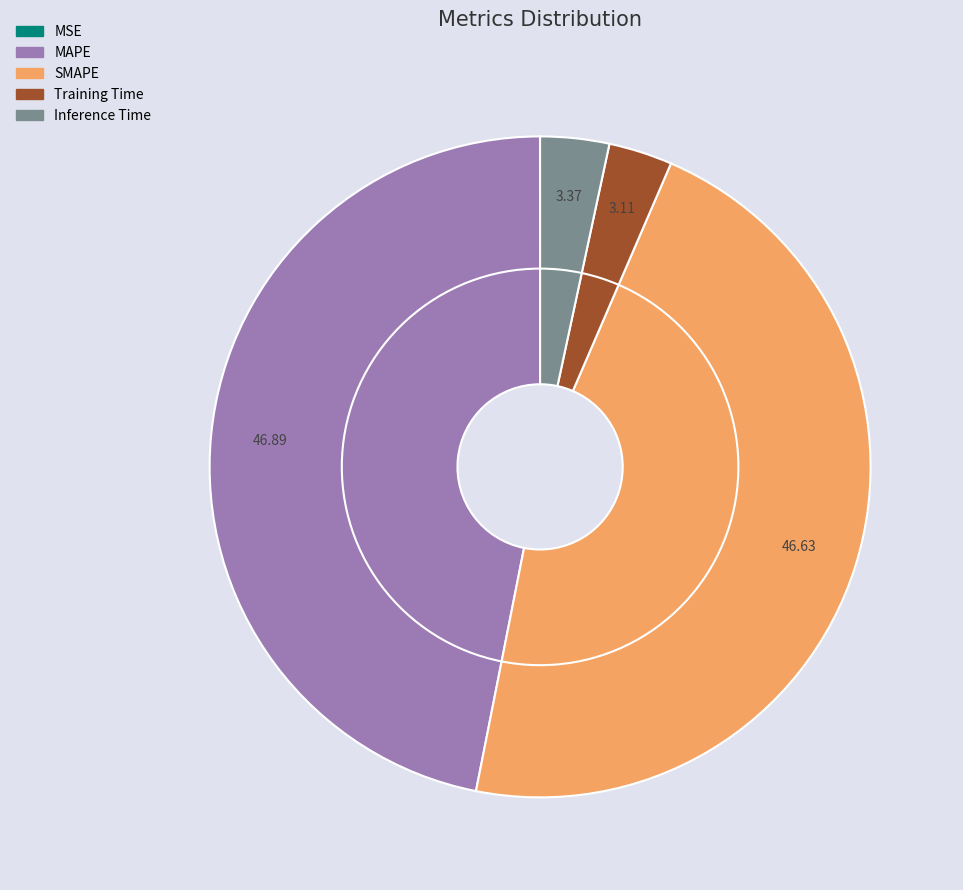

Is it true that Inference Time is 3% of the pie?

True